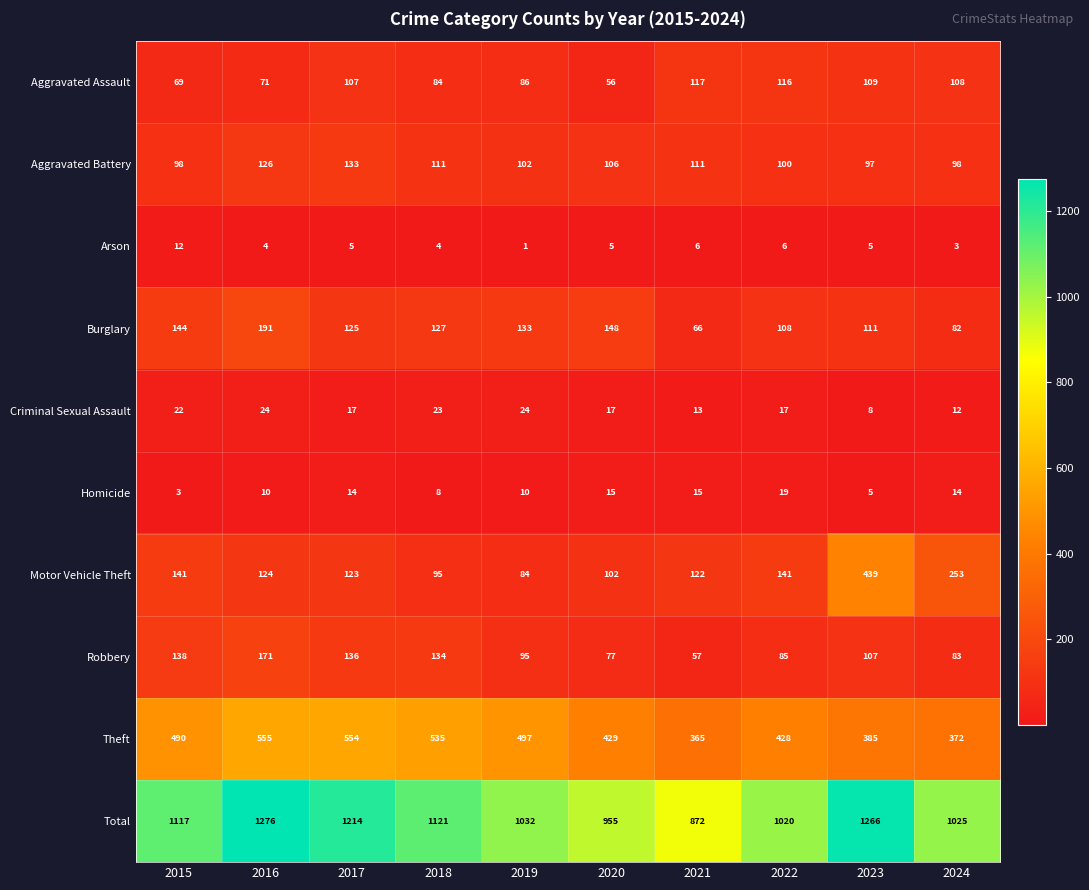

True or false: Homicide has a value of 1 at 2015.

False